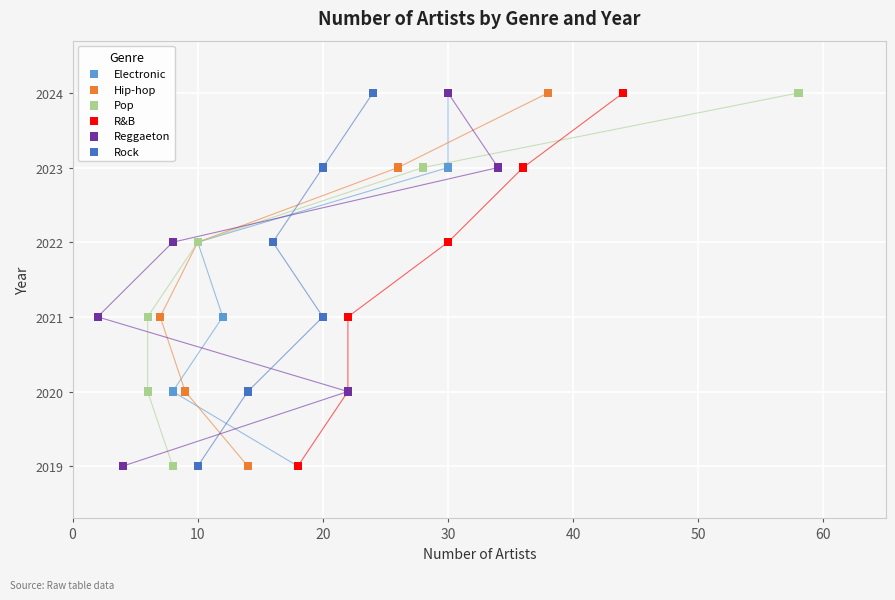

What are all the series names shown in the legend?

Electronic, Hip-hop, Pop, R&B, Reggaeton, Rock